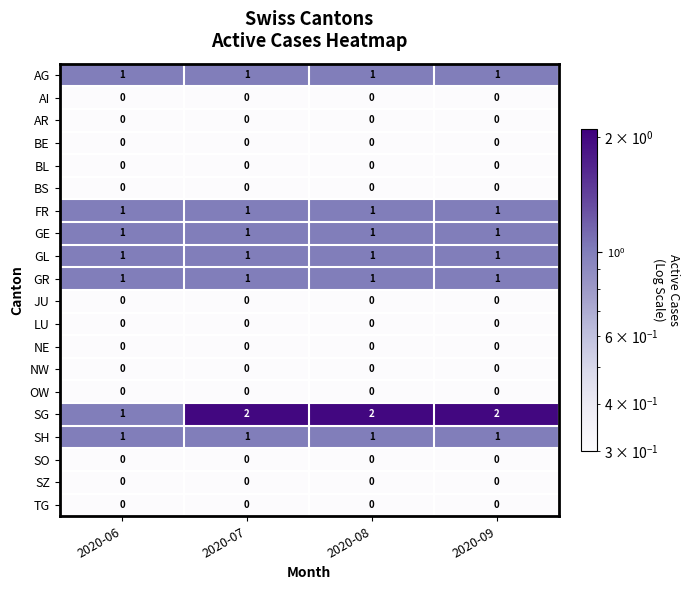

How many distinct data groups are displayed?

20